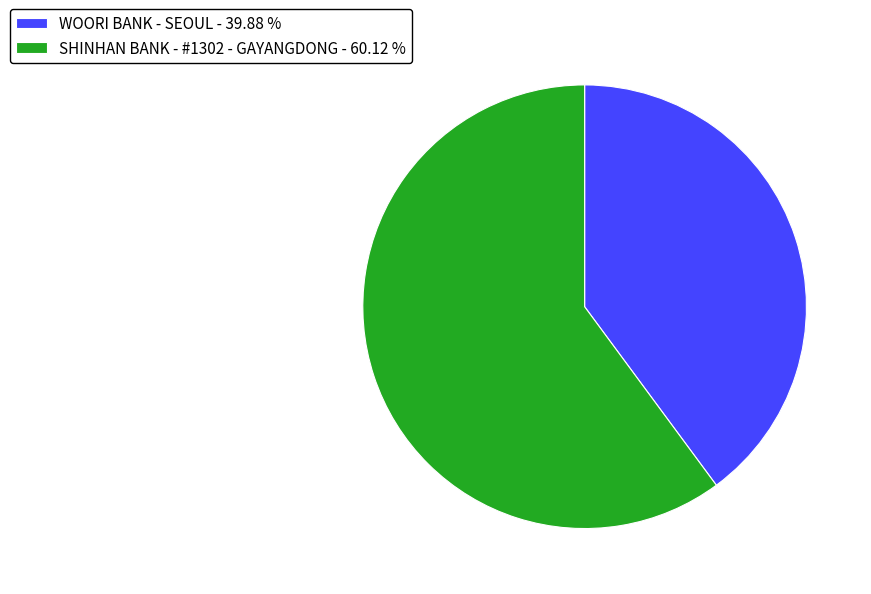

What is the smallest slice in the pie chart?

WOORI BANK - SEOUL